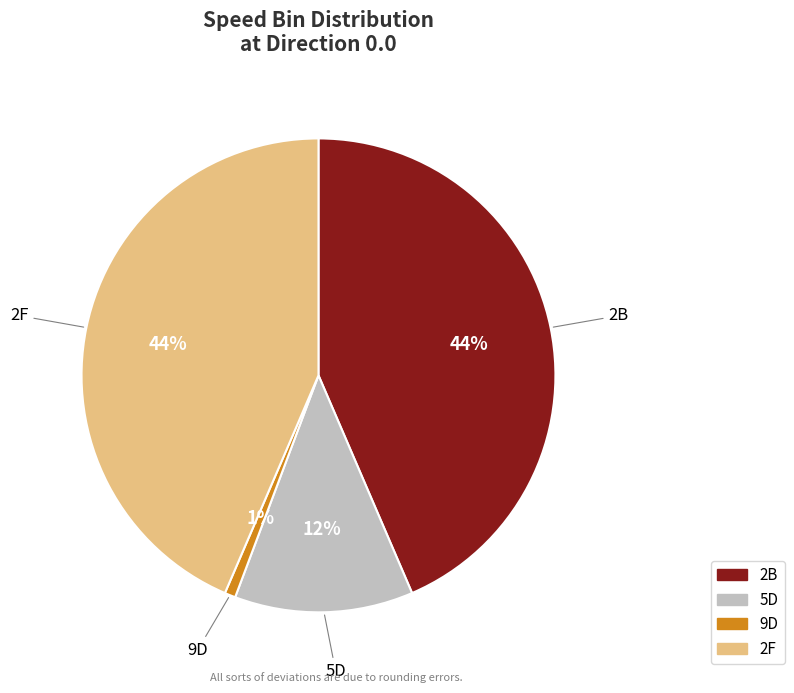

To the nearest percent, what is the average slice percentage?

25%